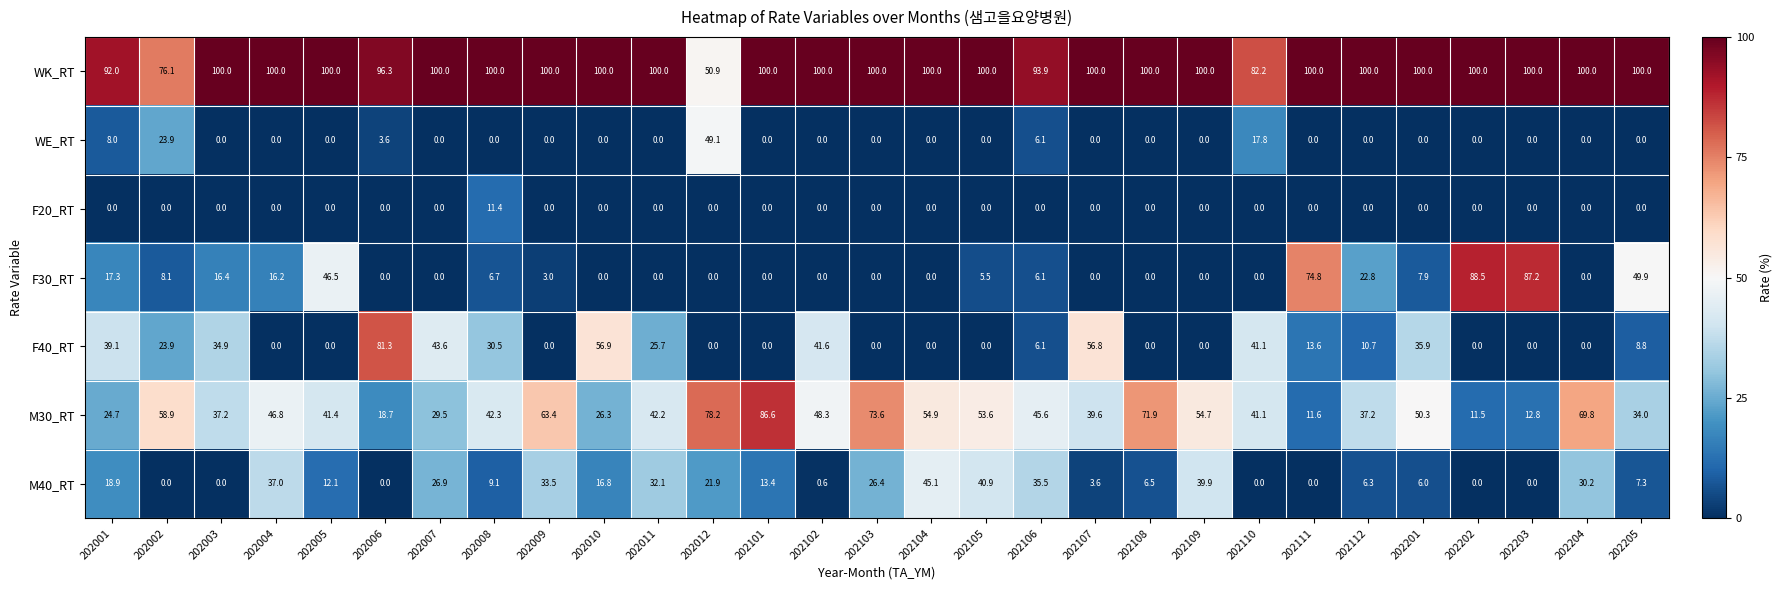

What is the spread (max minus min) of values at 202008?

100.0